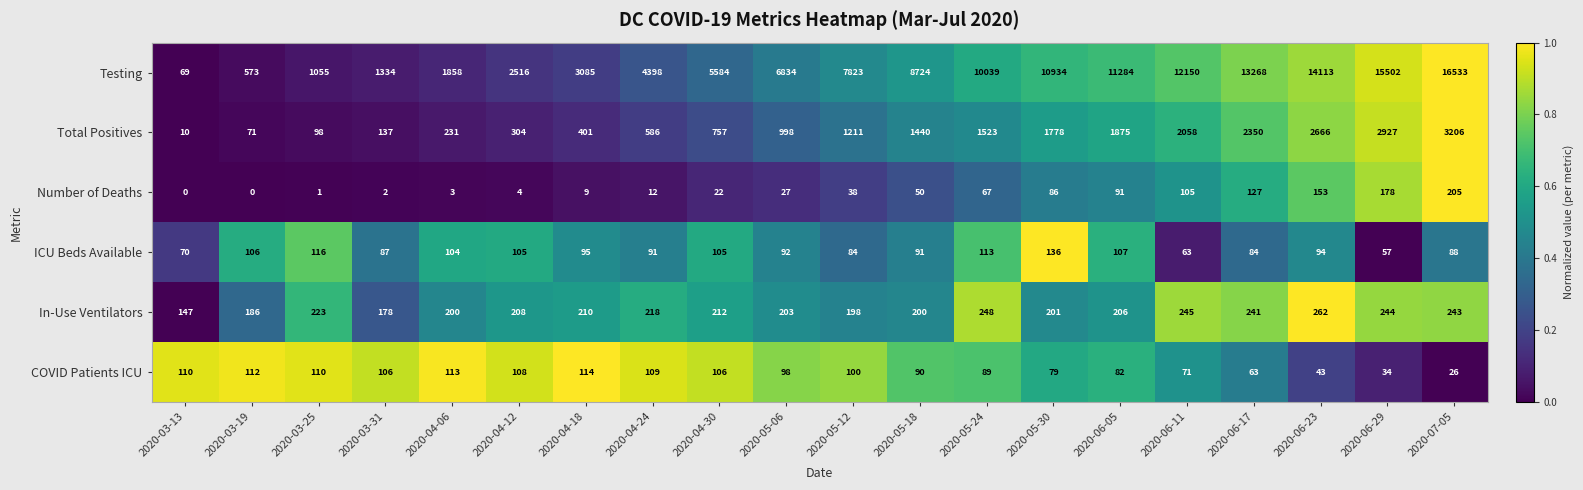

Which series has the widest spread of values?

Testing